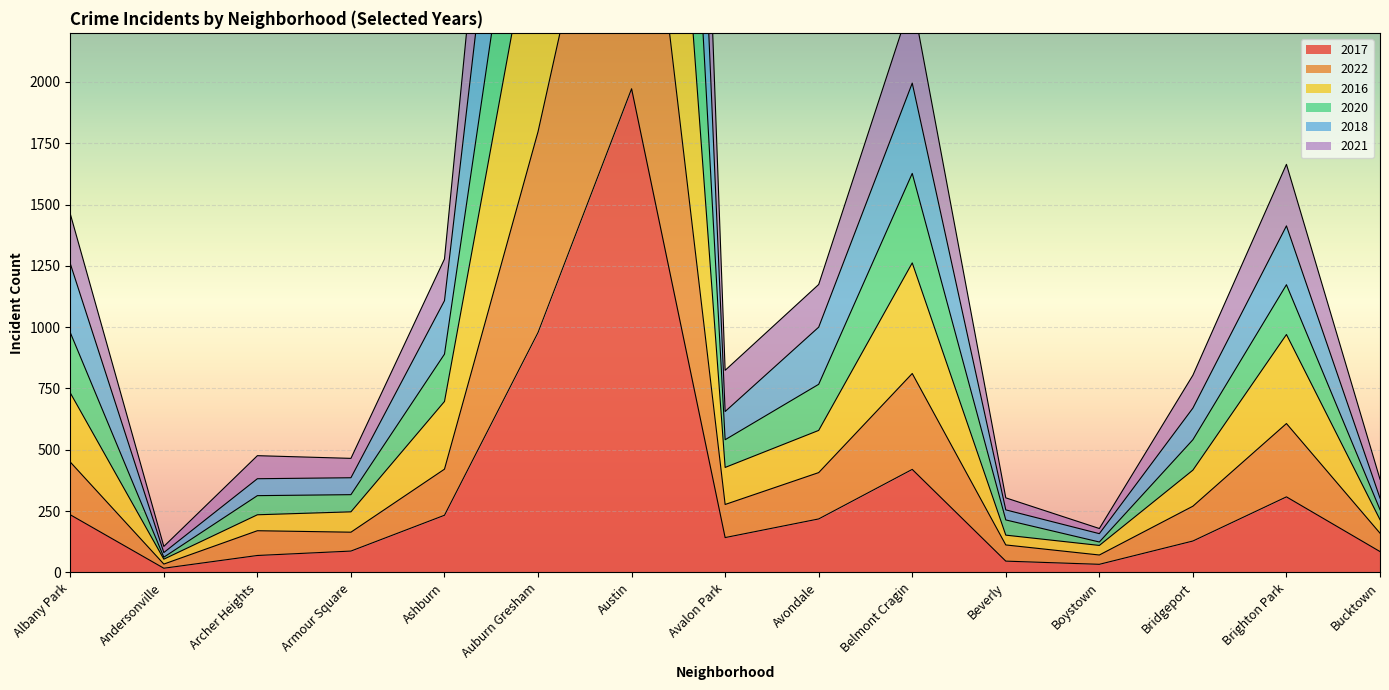

Which category has the lowest value in the 2016 series?

Andersonville